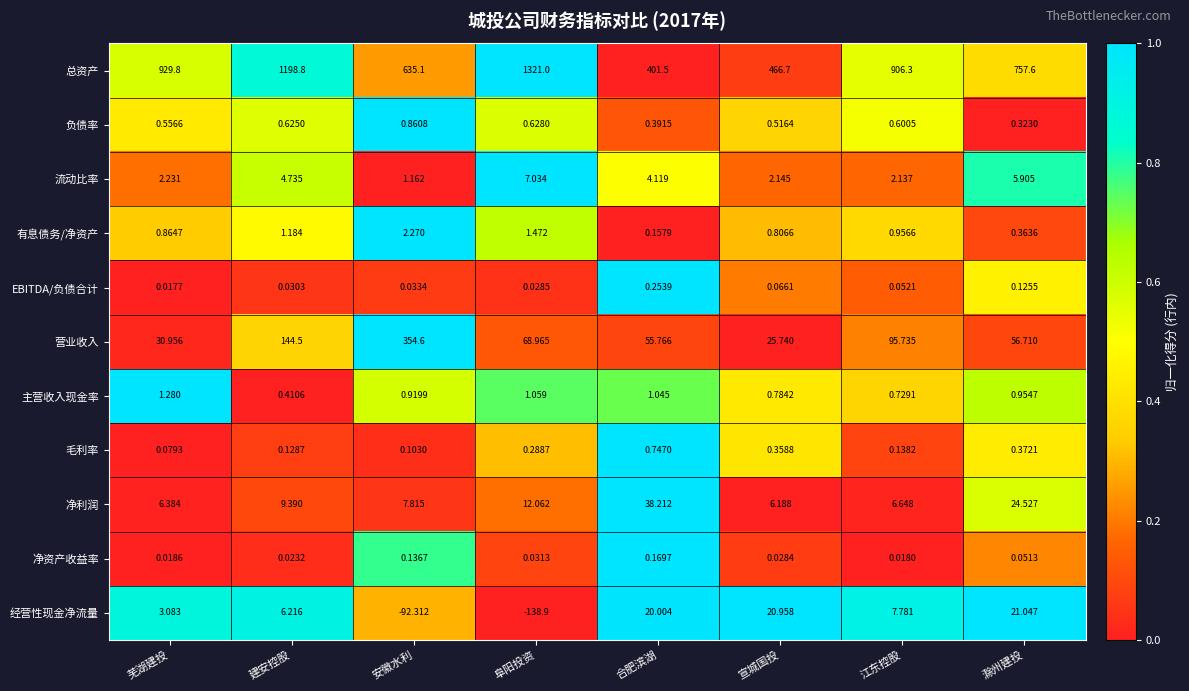

How many data points does each series have?

8